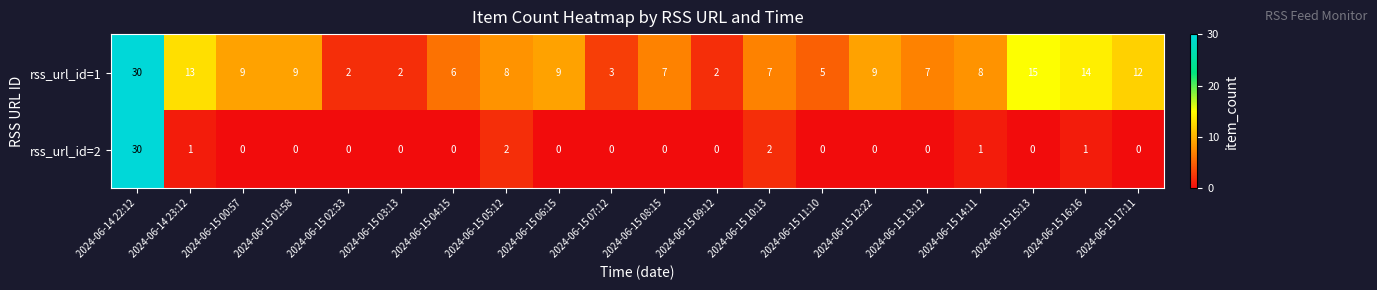

What is the difference between the maximum and second lowest values in the rss_url_id=2 series?

30